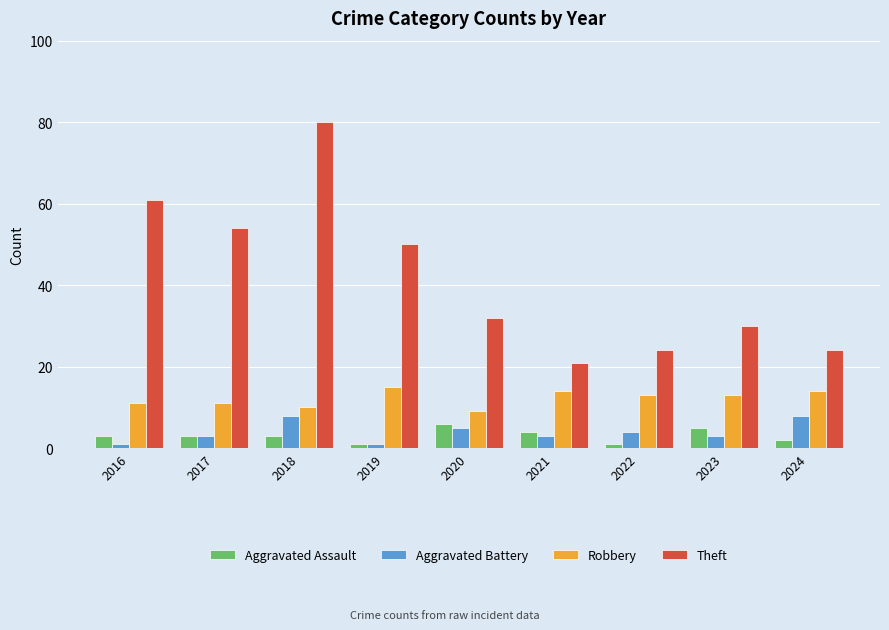

True or false: Theft has a value of 12 at 2020.

False